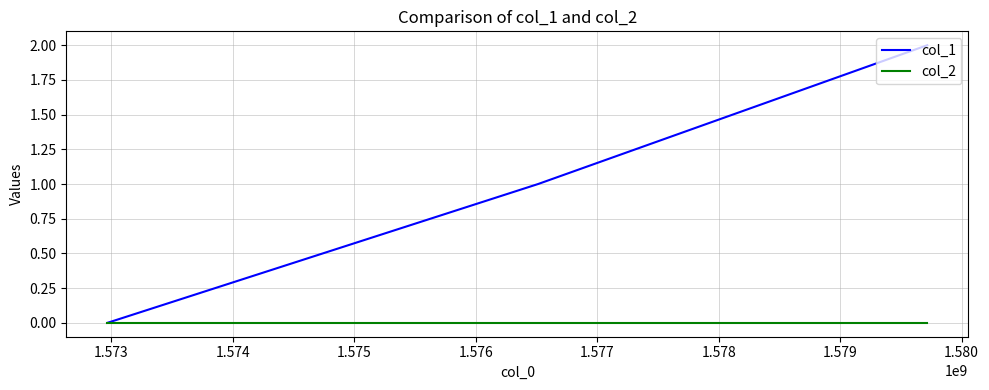

What is the average value of the col_1 series?

1